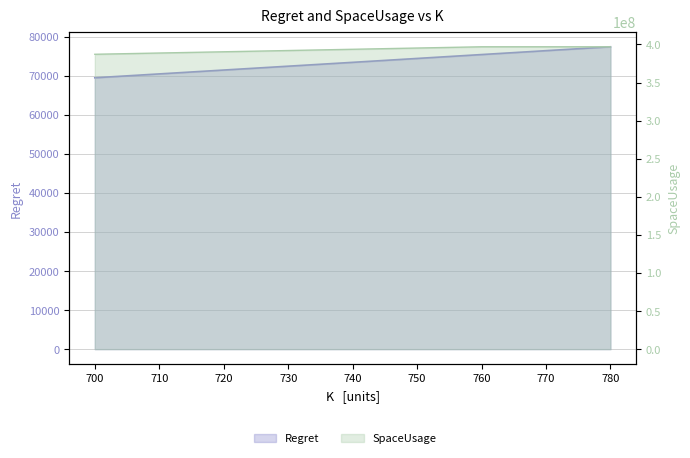

How many series are shown in this chart?

2